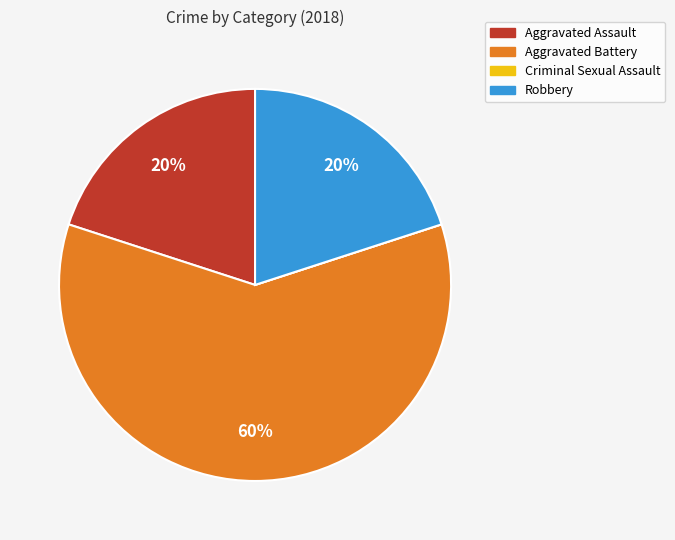

Approximately how many times larger is the value at Aggravated Battery compared to Robbery?

3.0